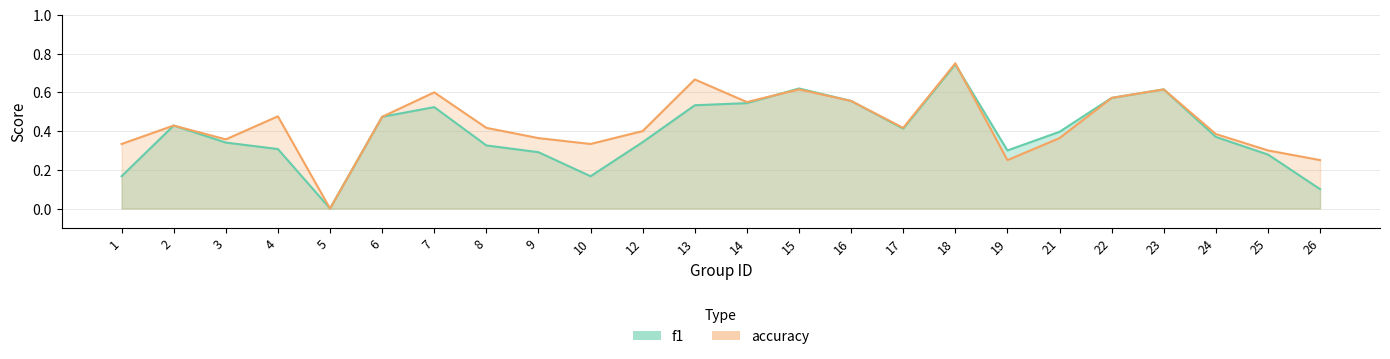

What is the value of the f1 point at the 7th from the left?

0.5